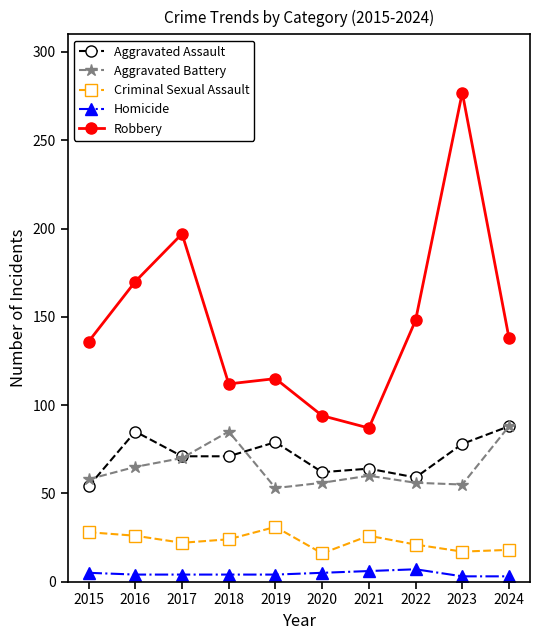

Which series has the widest spread of values?

Robbery